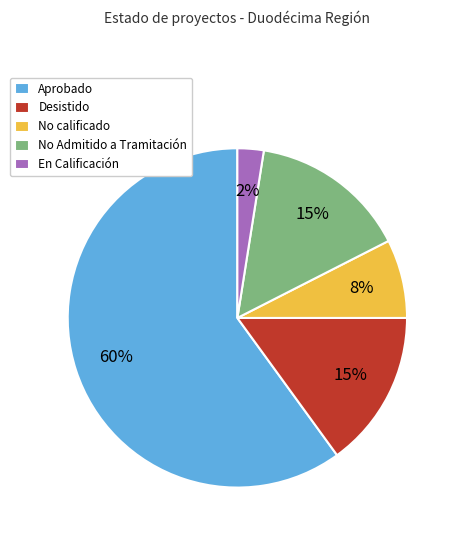

To the nearest percent, what is the average slice percentage?

20%